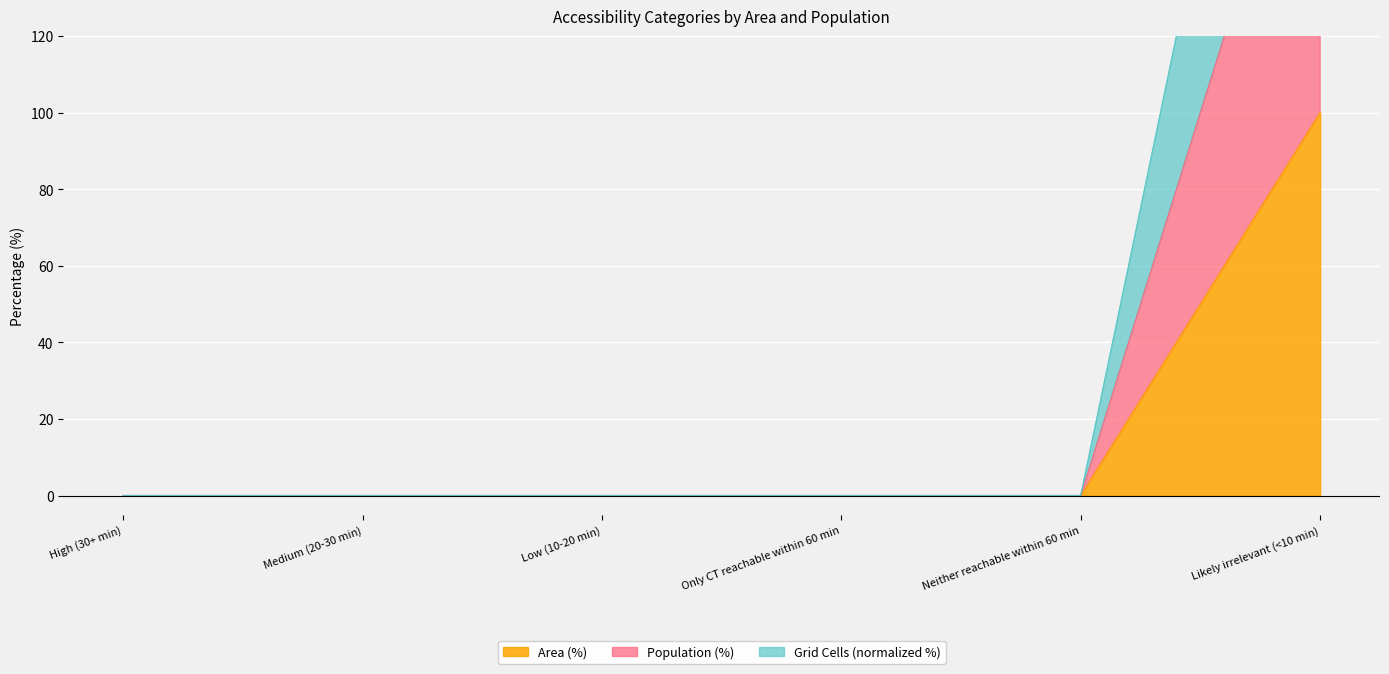

What is the label of the 4th point from the left?

Only CT reachable within 60 min